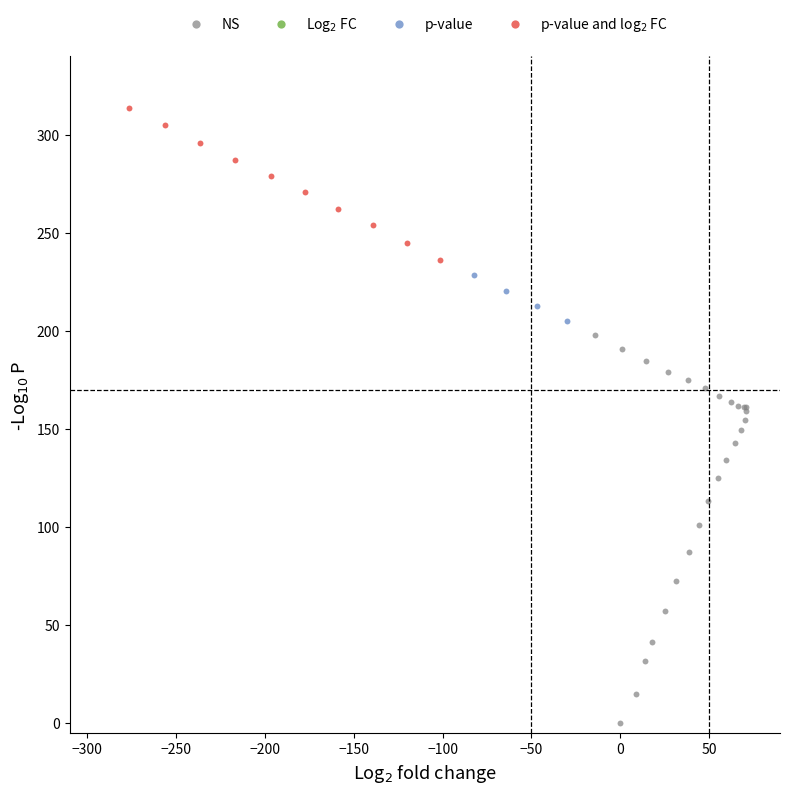

Which series has the largest Y range (max minus min)?

NS